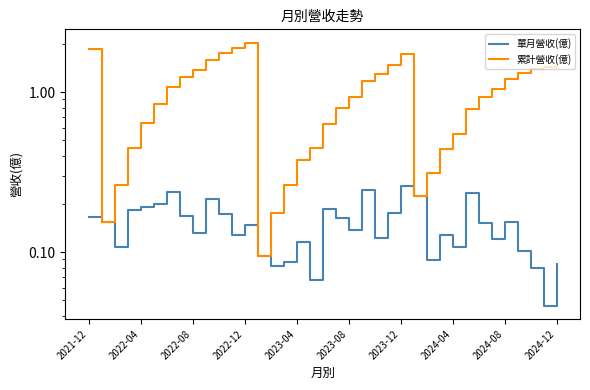

What is the label of the 7th point from the left?

2023-12